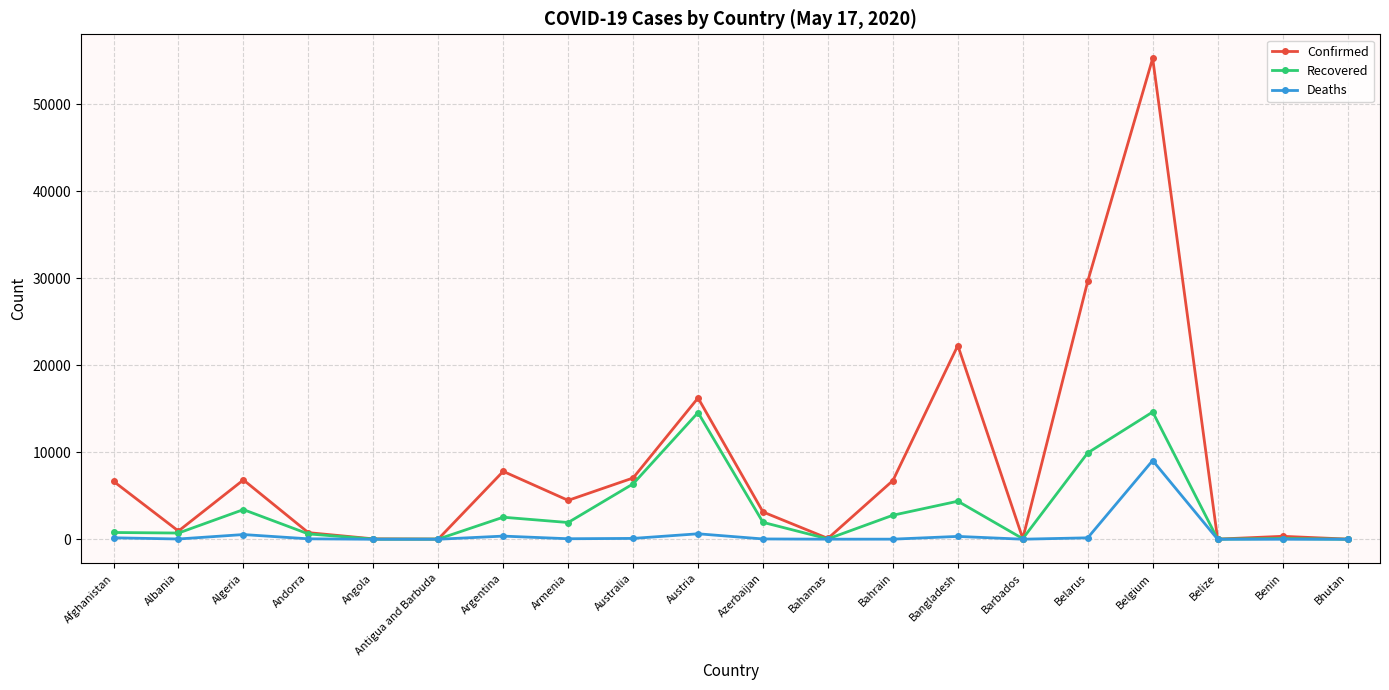

Rank the series by their maximum value, from lowest to highest.

Deaths, Recovered, Confirmed